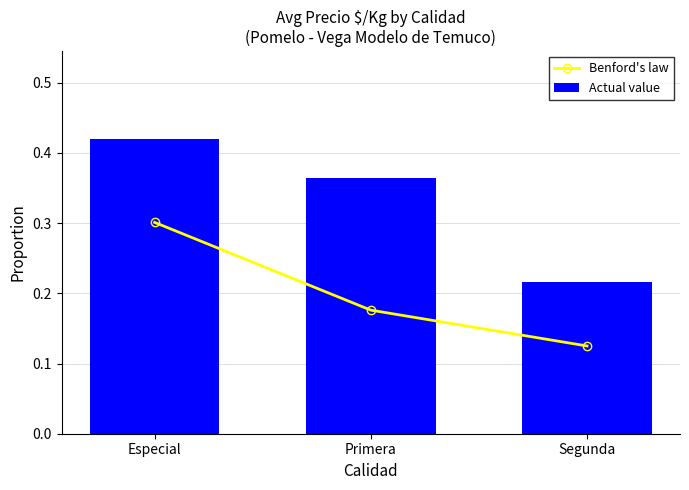

Reading left to right, what are all the values shown in this chart?

Benford's law: Especial=0.3	Primera=0.2	Segunda=0.1
Actual value: Especial=0.4	Primera=0.4	Segunda=0.2